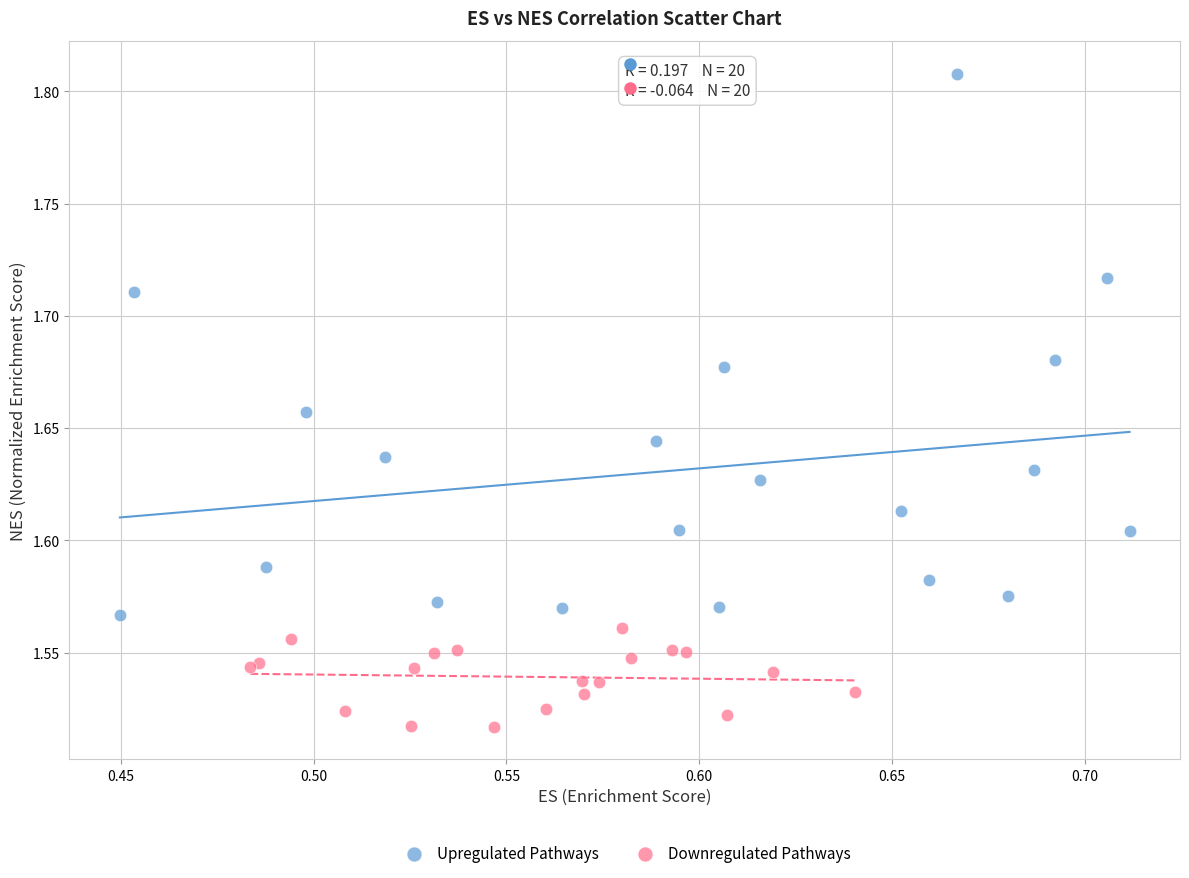

Which series contains the lowest Y value?

Downregulated Pathways